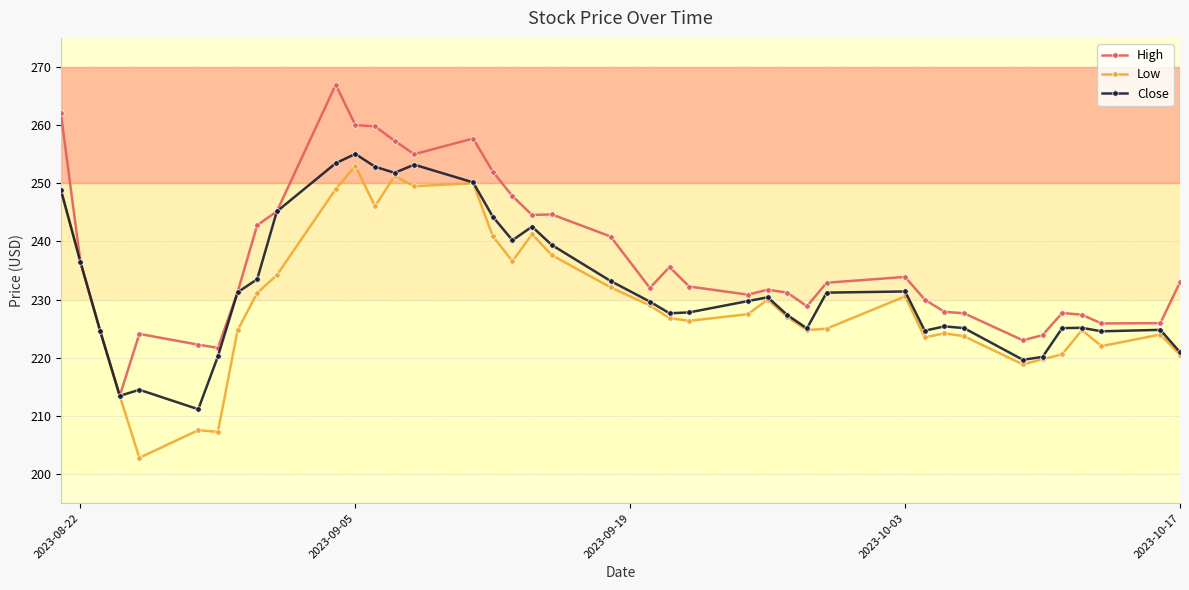

Which series has the largest total across all categories?

High